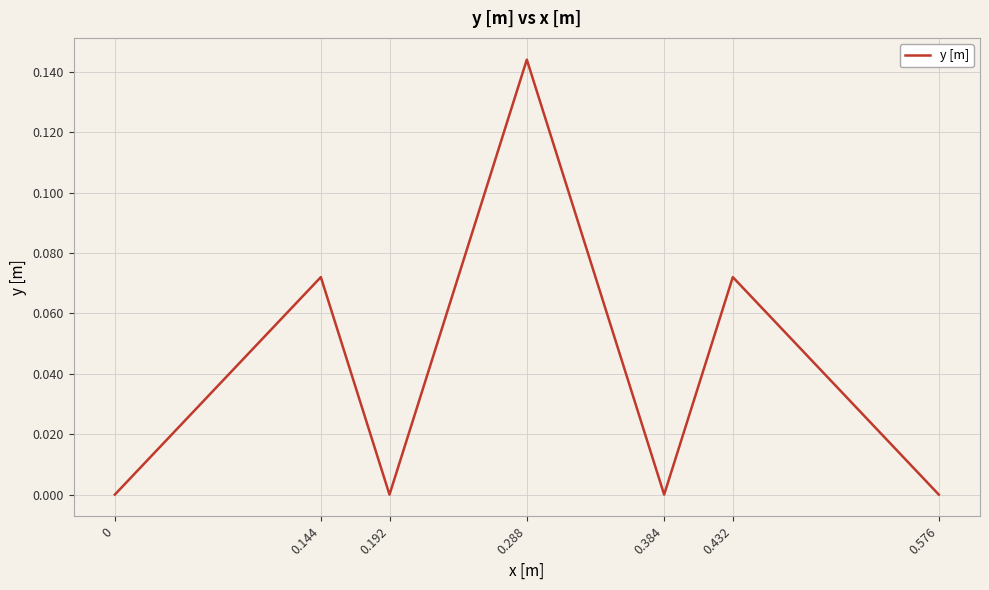

Which label corresponds to the largest value in the chart?

0.288